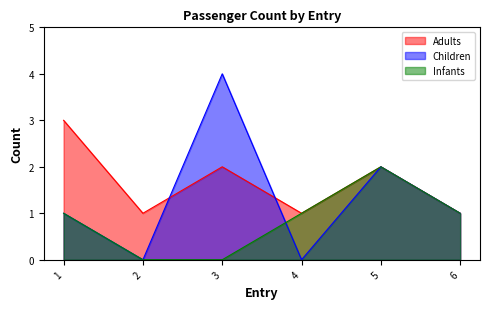

How many values in Children are above zero?

4